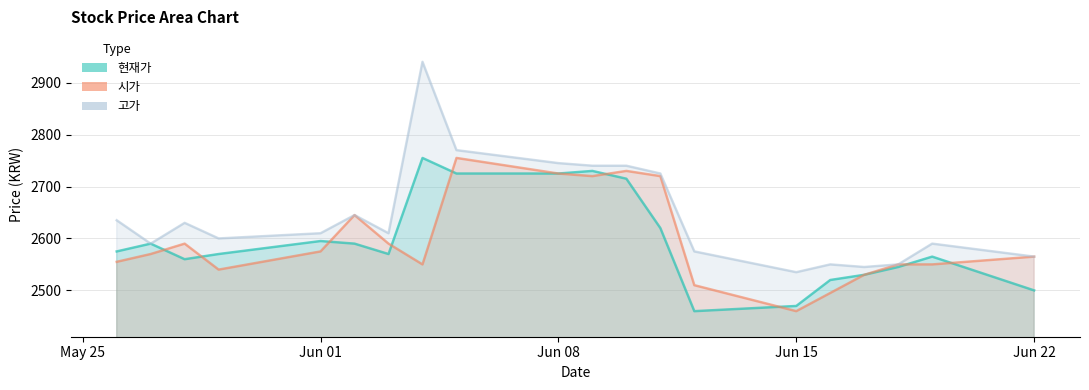

Where is 고가 nearest to the value 2737?

20200610